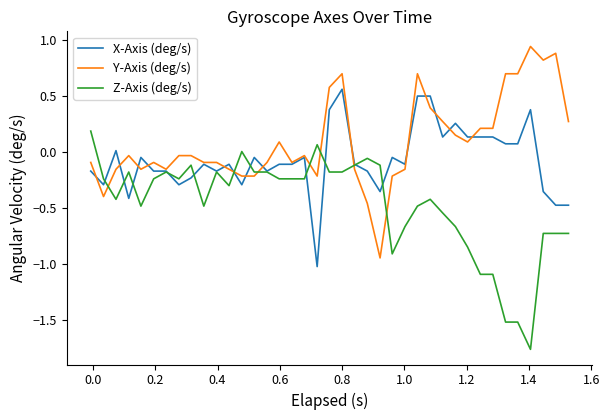

List the series in order of their overall mean, highest first.

Y-Axis (deg/s), X-Axis (deg/s), Z-Axis (deg/s)